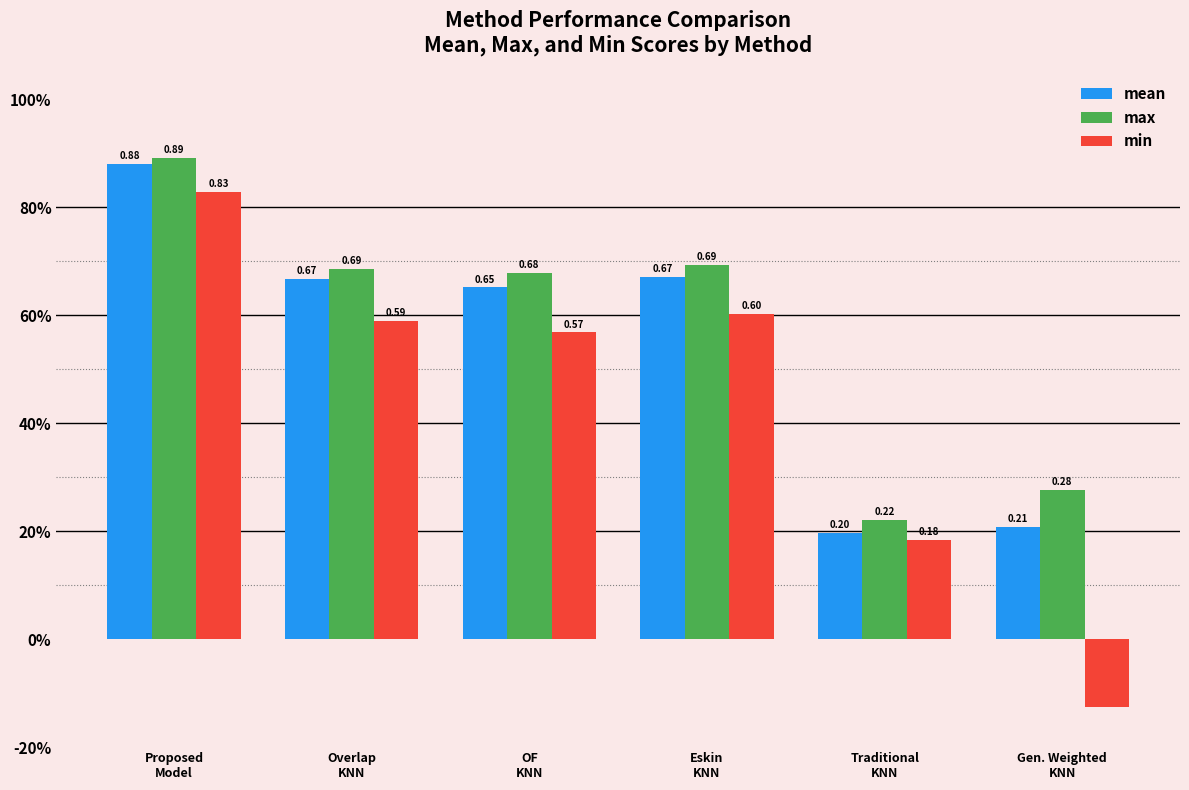

Rank the categories by mean value from lowest to highest.

Traditional
KNN, Gen. Weighted
KNN, OF
KNN, Overlap
KNN, Eskin
KNN, Proposed
Model